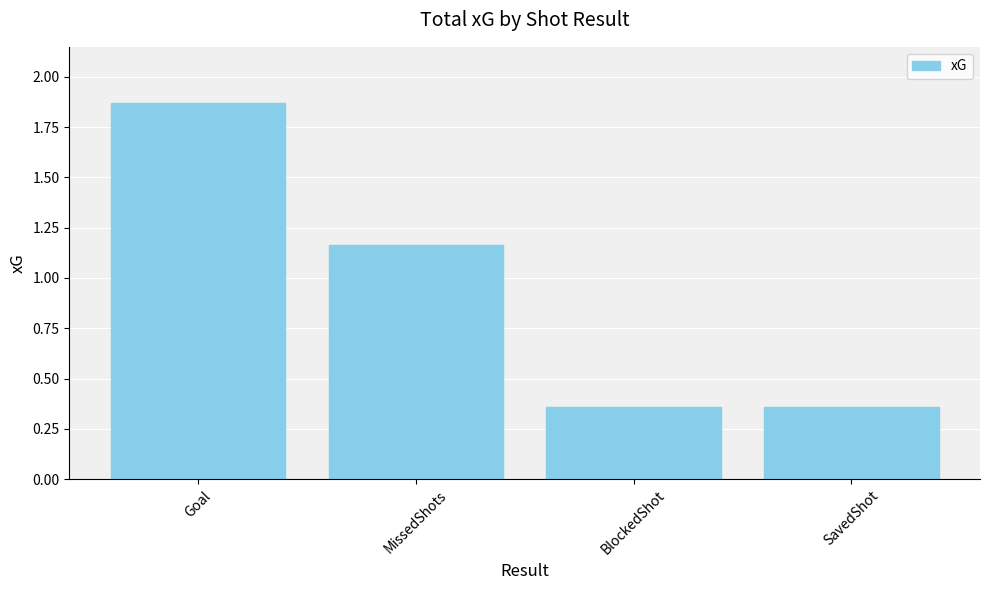

Which category has the highest value across all series?

Goal